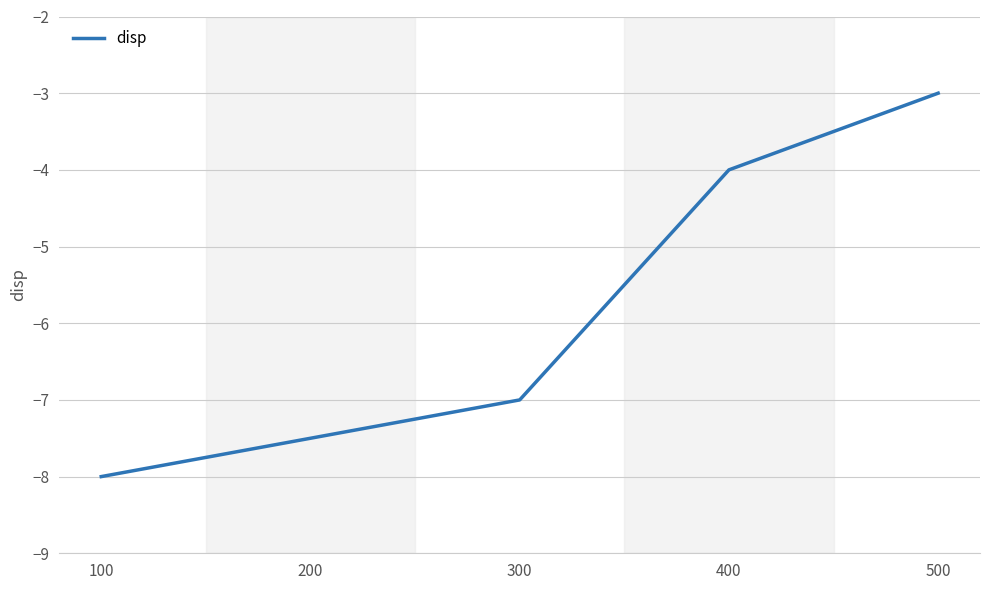

Count the values in the range -7 to -4.

2